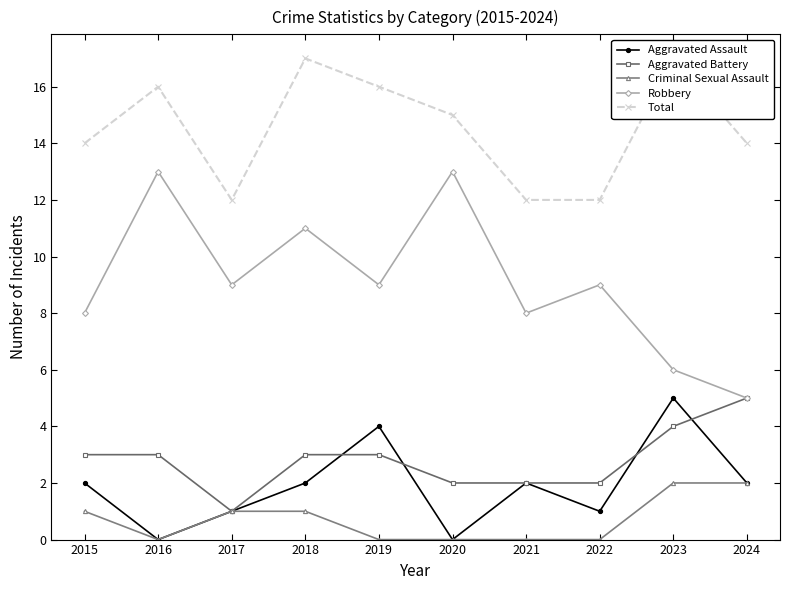

What is the value of the Total point at the 2nd from the left?

16